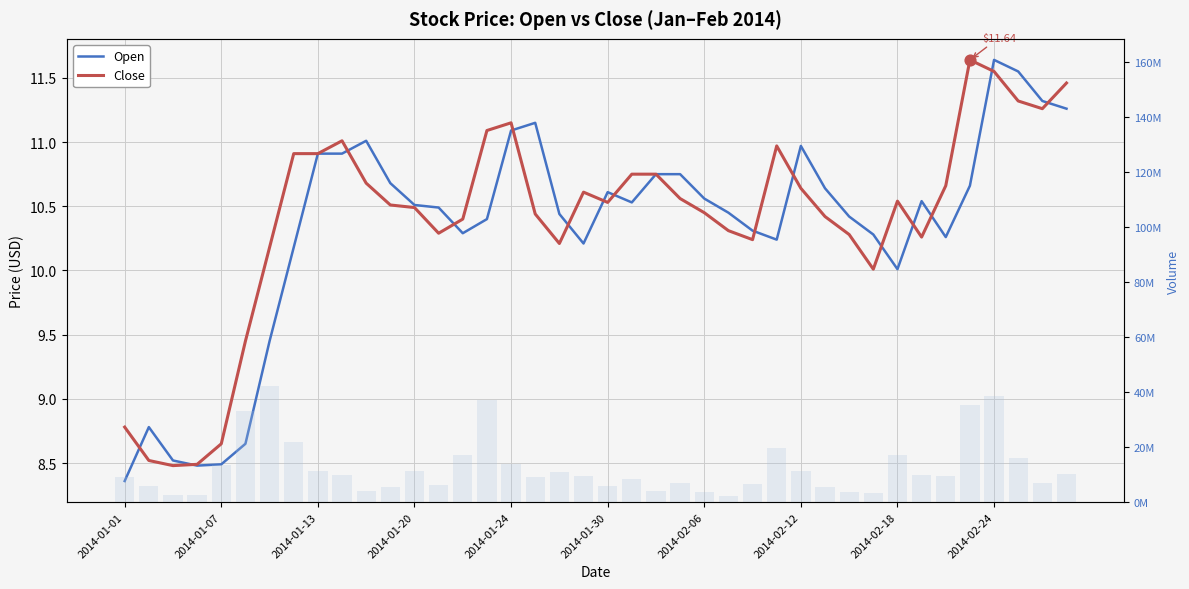

Which series has the largest Y range (max minus min)?

Volume